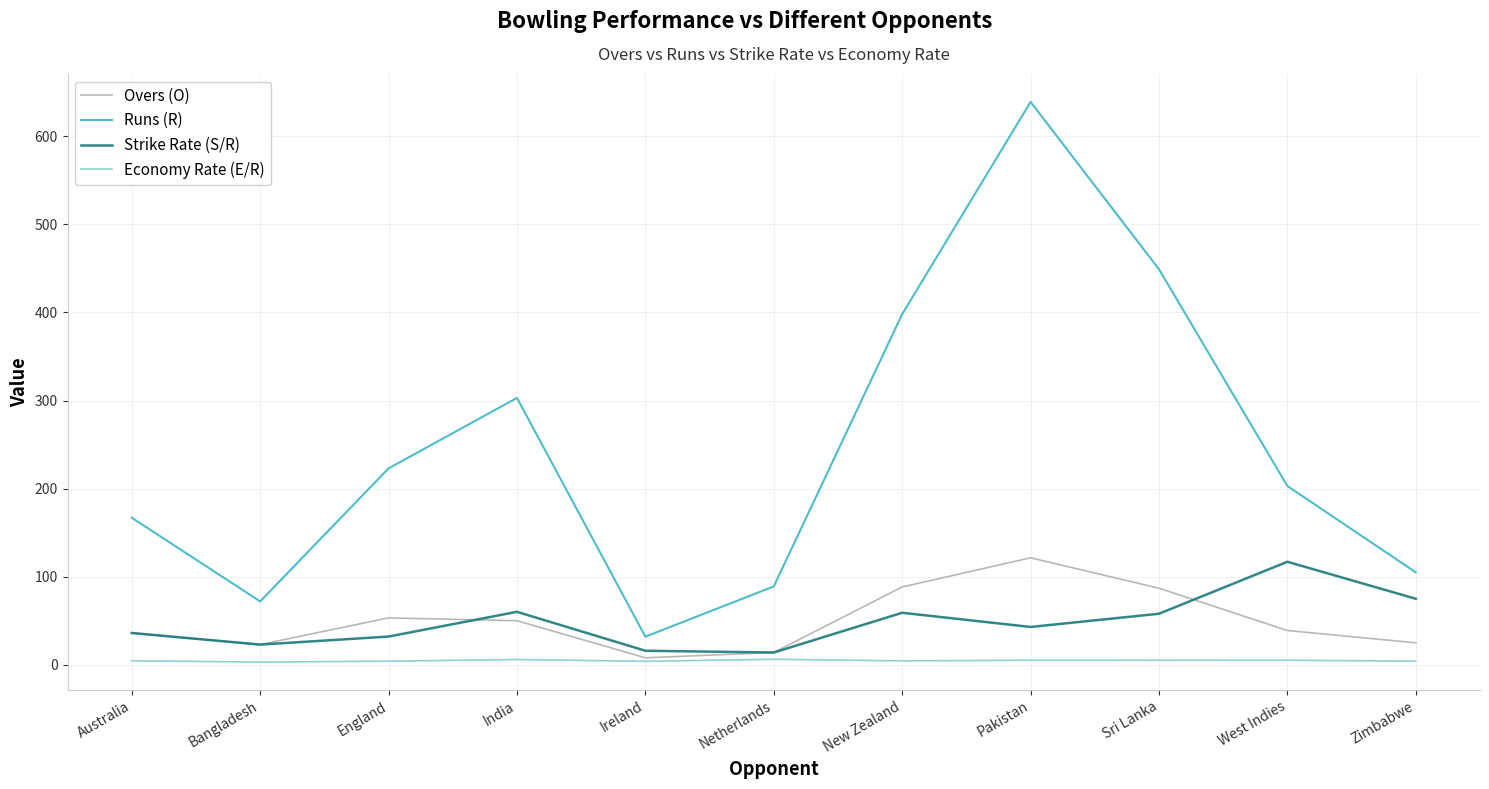

What is the difference between the maximum and second lowest values in the Economy Rate (E/R) series?

2.4